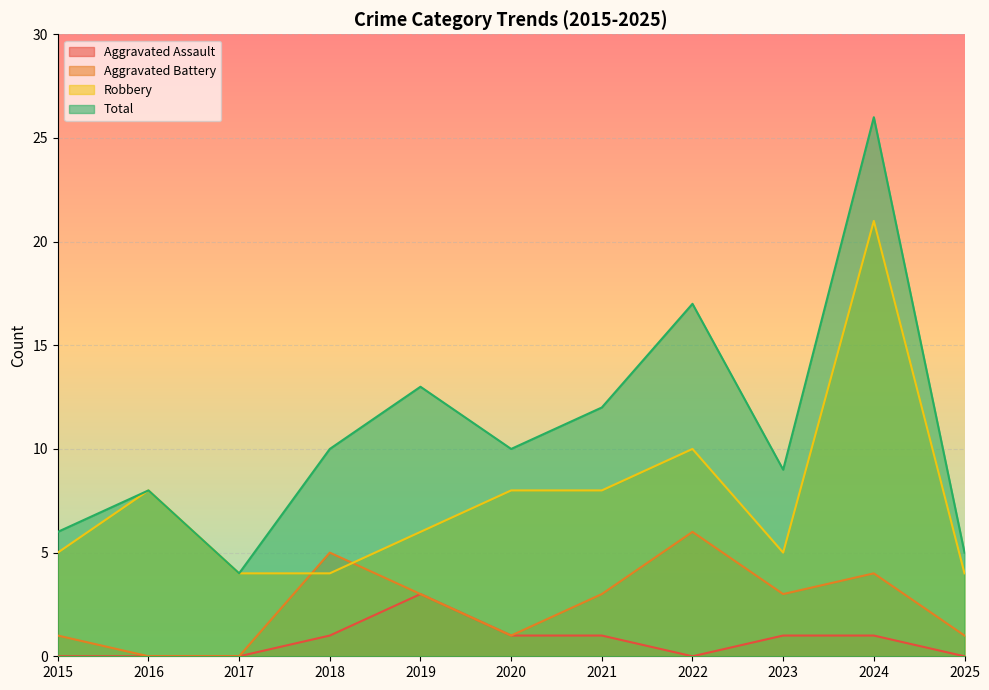

How many data points in Total are above 10?

4